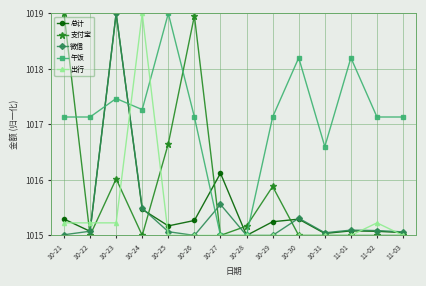

Between which two adjacent categories do 支付宝 and 午饭 first intersect?

10-21 and 10-22